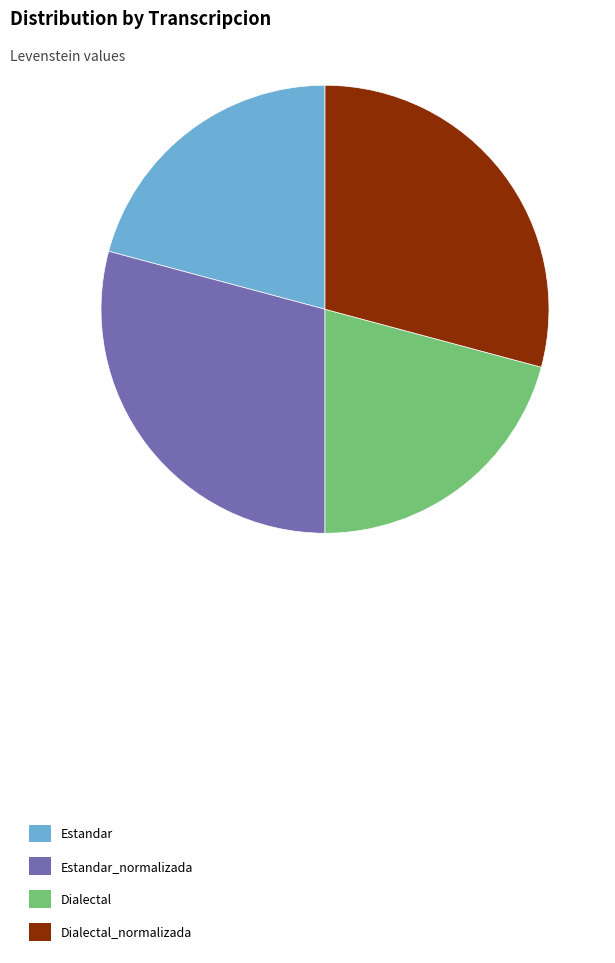

Do Estandar_normalizada and Dialectal_normalizada together represent more than half of the pie?

Yes